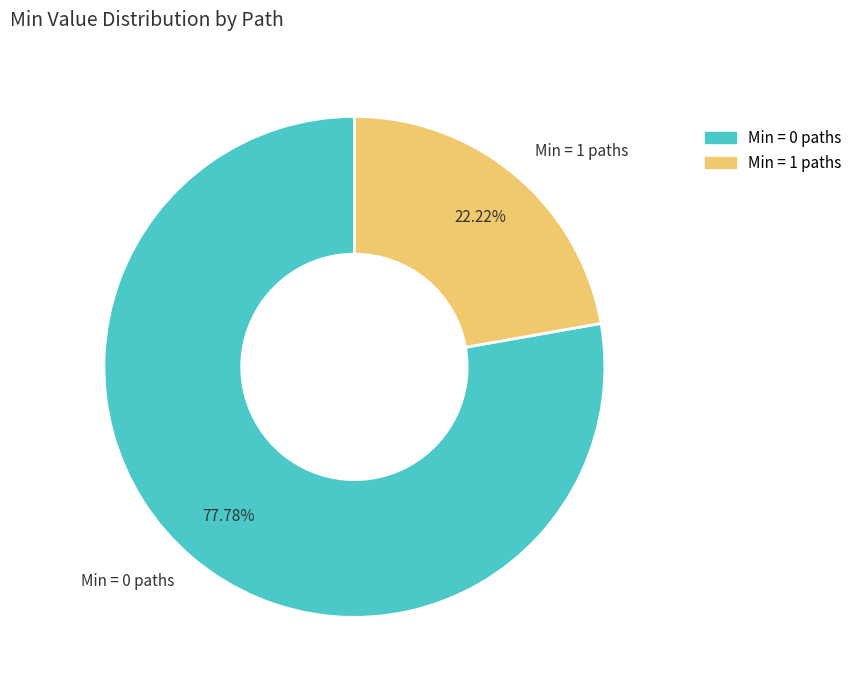

To the nearest percent, what is the average slice percentage?

50%